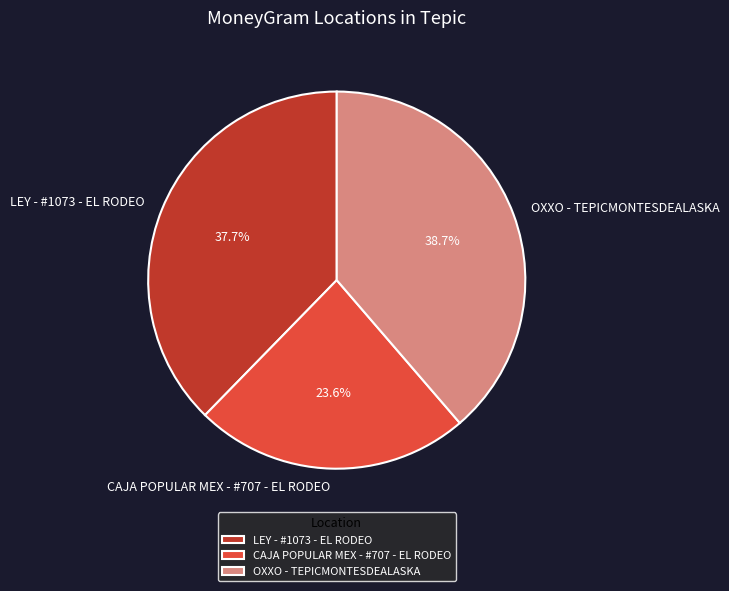

Is OXXO - TEPICMONTESDEALASKA the majority of the pie?

No